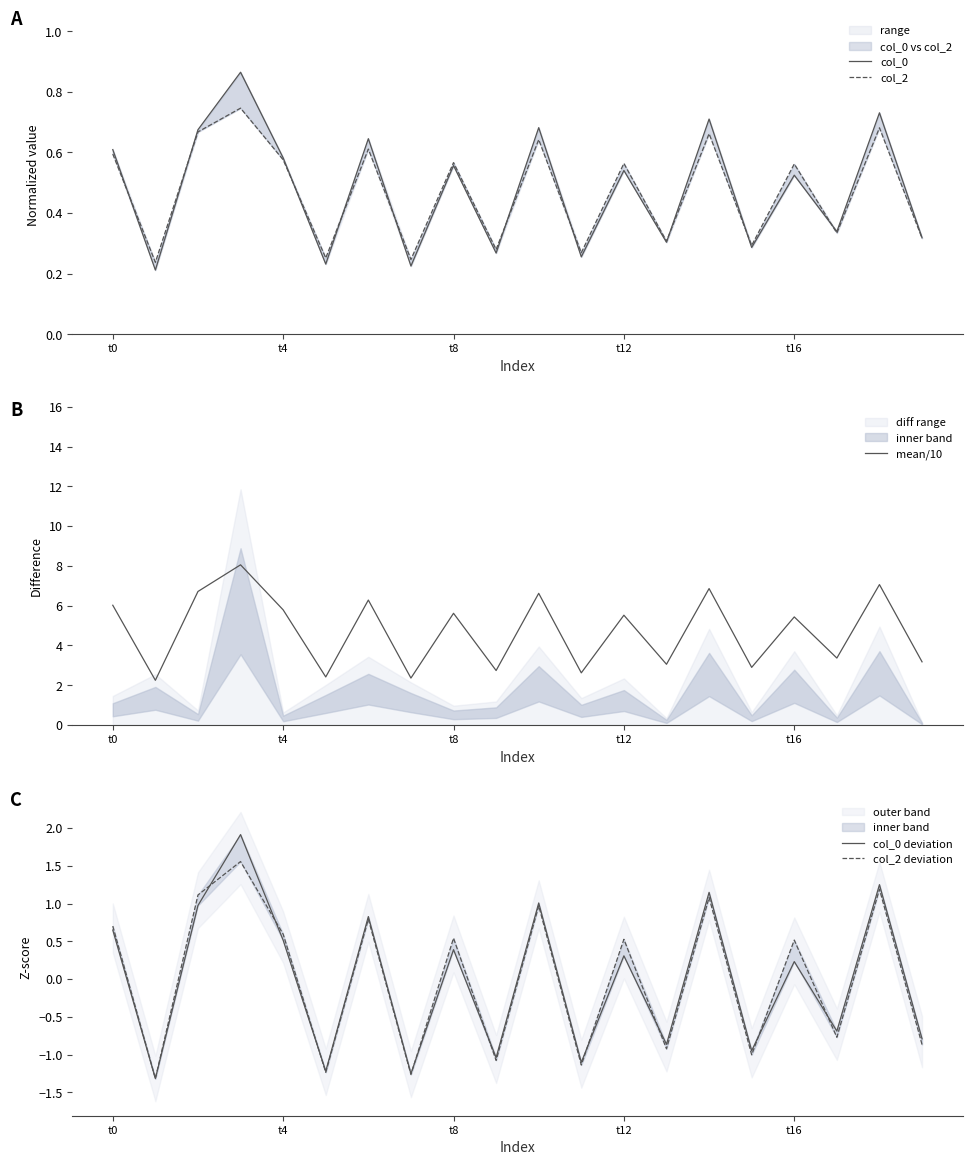

At how many categories does at least one series exceed 4?

11